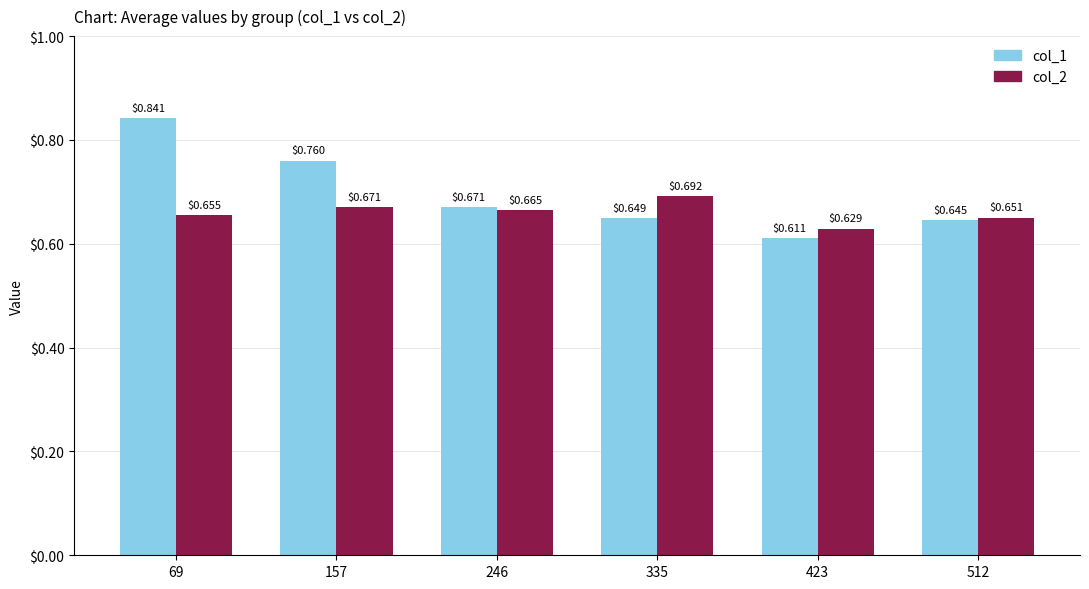

At which category is the sum across all series the highest?

69